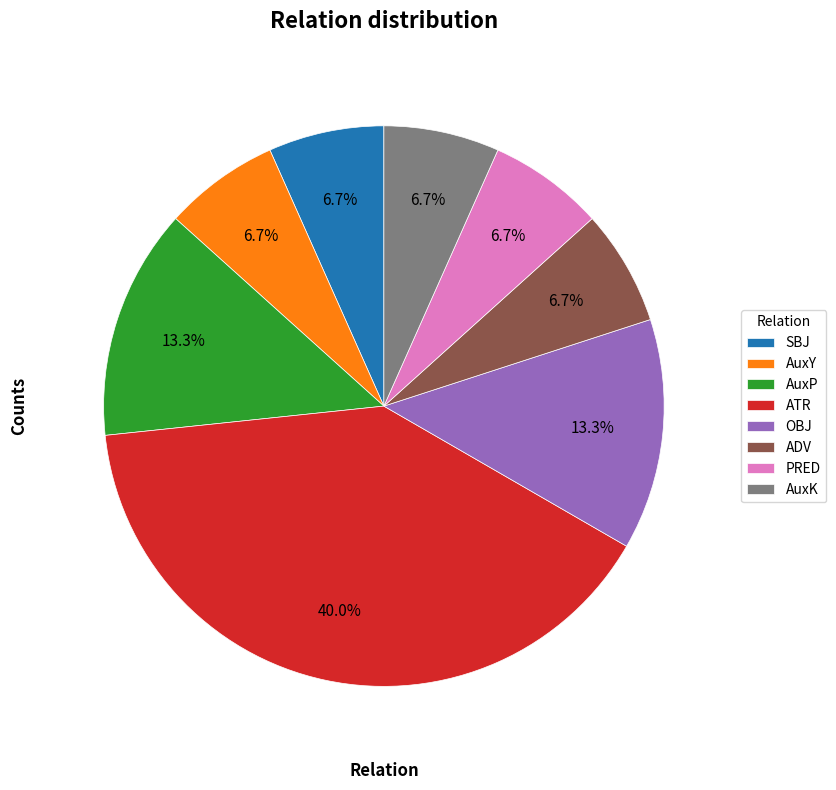

Which slice is the largest?

ATR